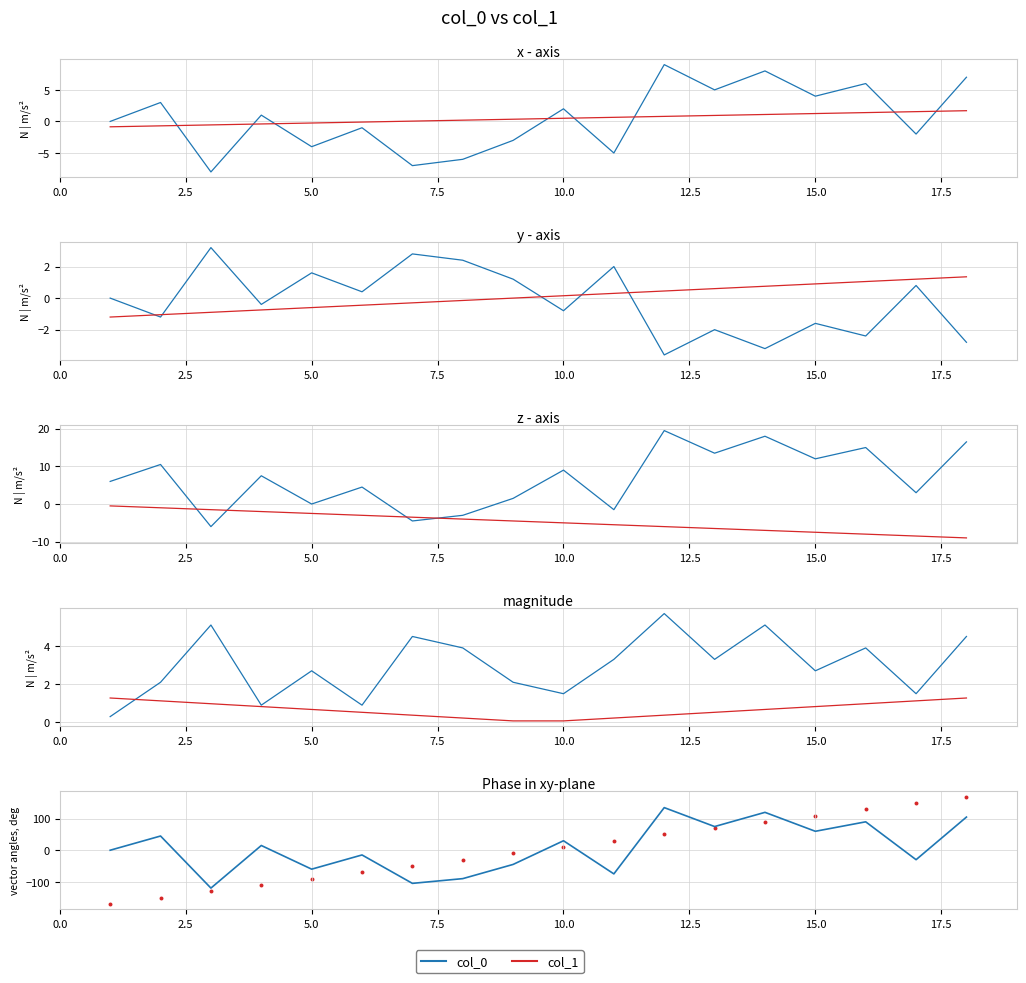

What are all the series names shown in the legend?

col_0, col_1